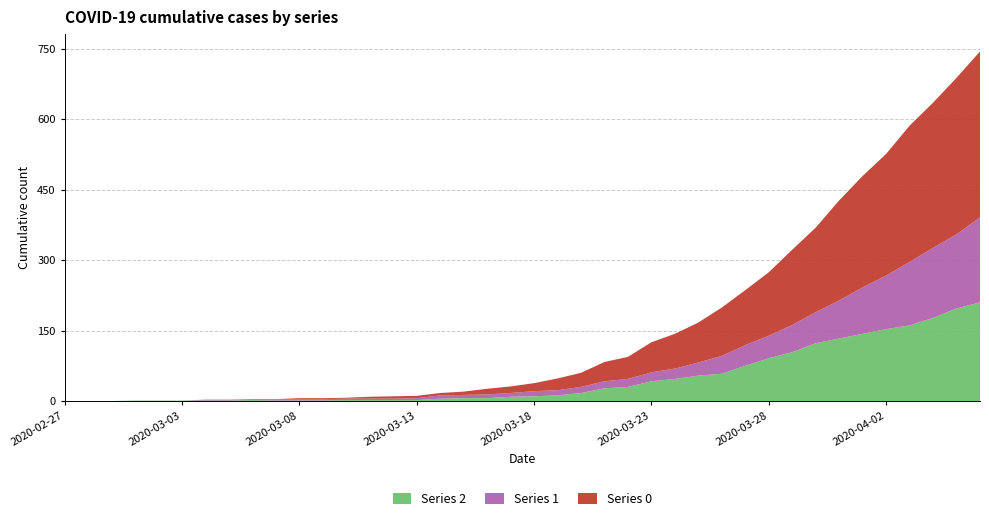

Reading left to right, what are all the values shown in this chart?

Series 2: 0	0	0	1	1	1	1	1	2	1	1	1	2	2	2	2	5	6	6	9	10	12	17	27	30	42	47	54	58	75	91	104	123	133	143	153	161	177	197	210
Series 1: 0	0	0	0	0	0	2	2	2	3	3	3	3	3	3	4	7	7	8	8	11	11	13	15	17	19	22	28	38	44	48	58	66	81	99	114	135	149	158	181
Series 0: 0	0	0	0	0	0	0	0	0	0	2	2	2	4	5	5	5	7	12	14	17	25	30	41	47	64	74	85	103	117	135	160	180	213	237	259	290	309	333	353